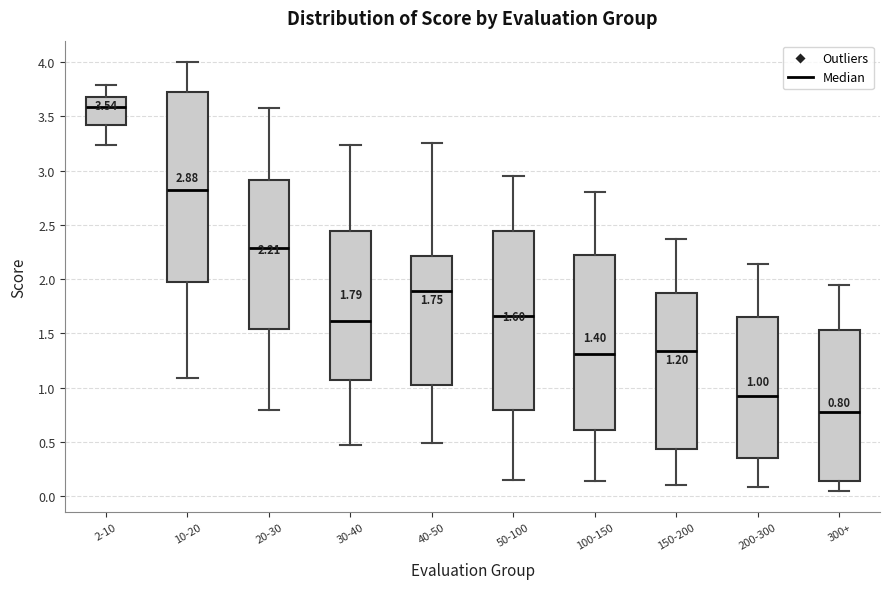

Comparing the boxes themselves (not the whiskers), which one is the tallest?

10-20